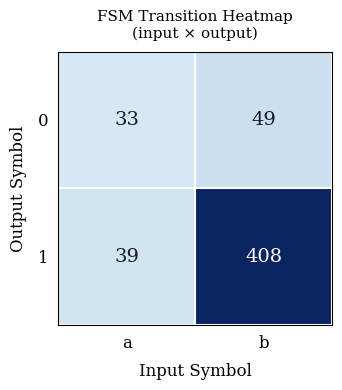

At which category does the chart reach its peak across all series?

b